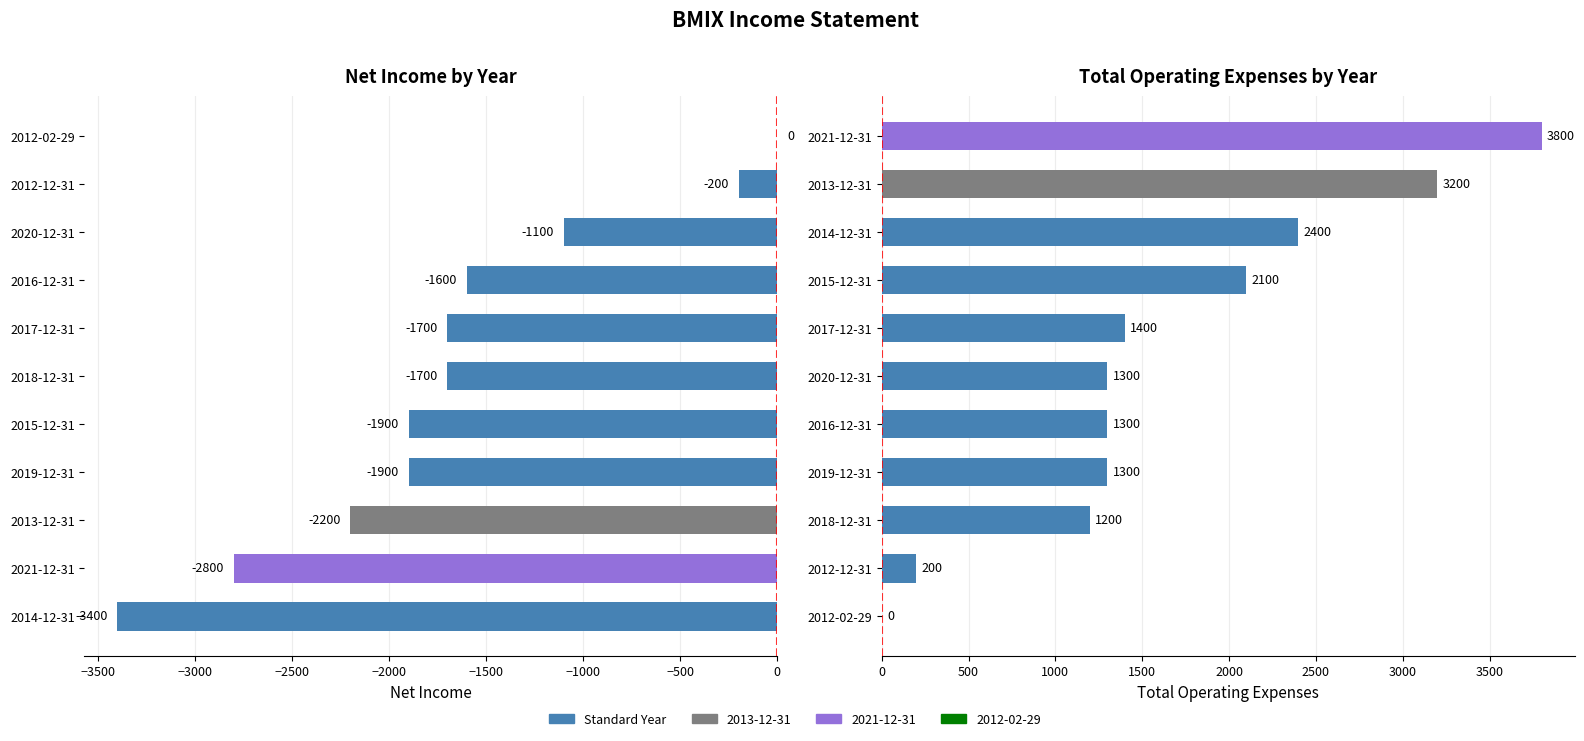

Which series has the largest total across all categories?

Total Operating Expenses